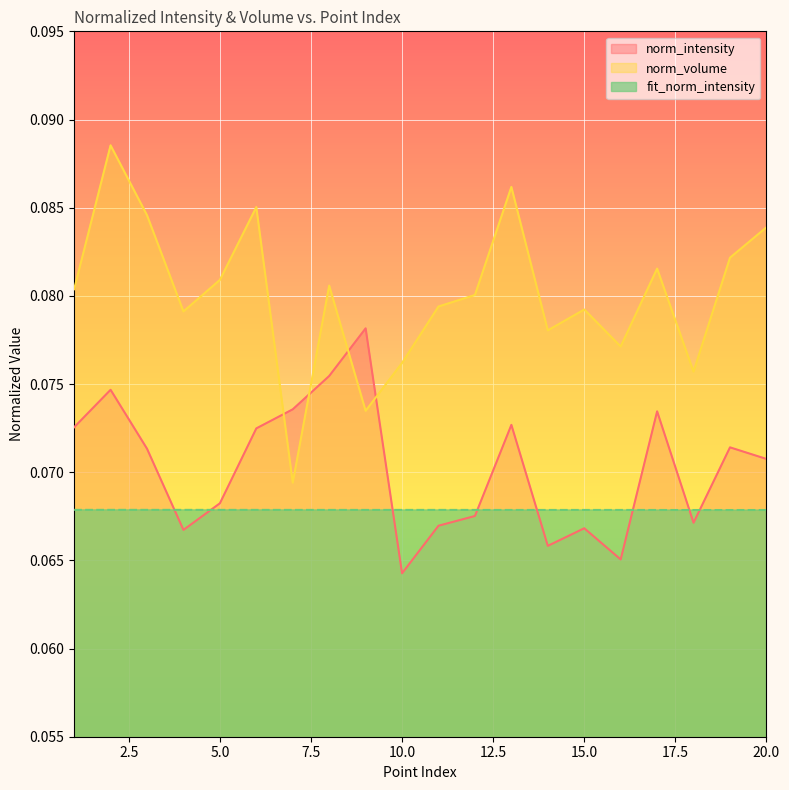

Rank the categories by fit_norm_intensity value from lowest to highest.

19, 18, 20, 17, 14, 13, 16, 15, 12, 9, 8, 11, 10, 7, 6, 5, 3, 4, 1, 2